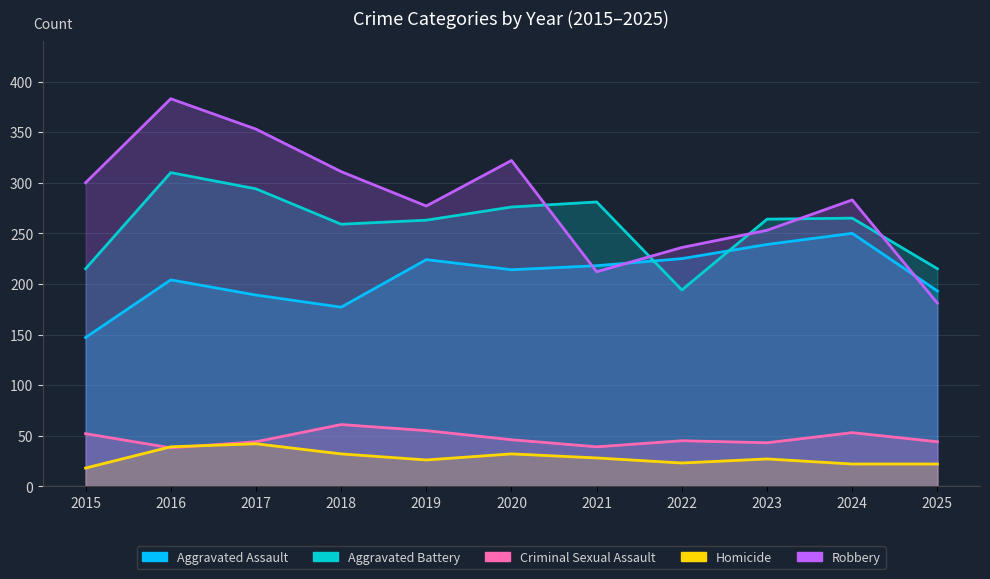

What is the spread (max minus min) of values at 2015?

282